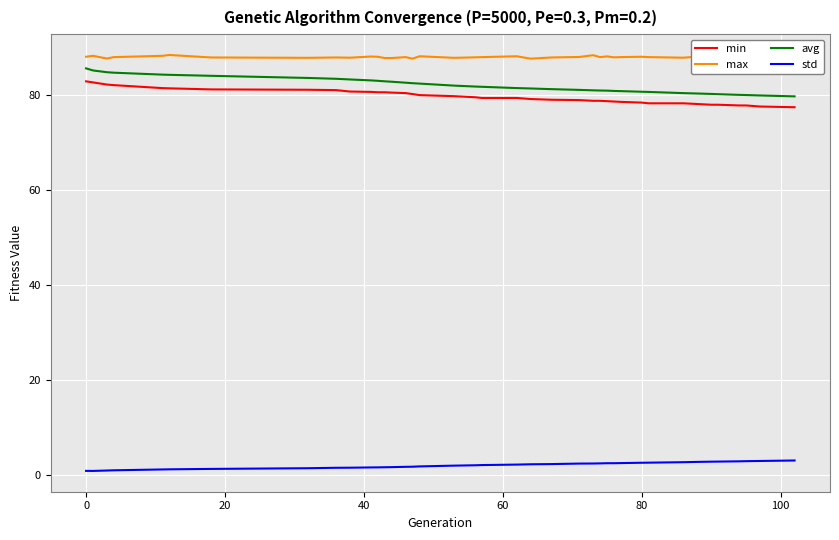

Does the chart have visible grid lines?

Yes